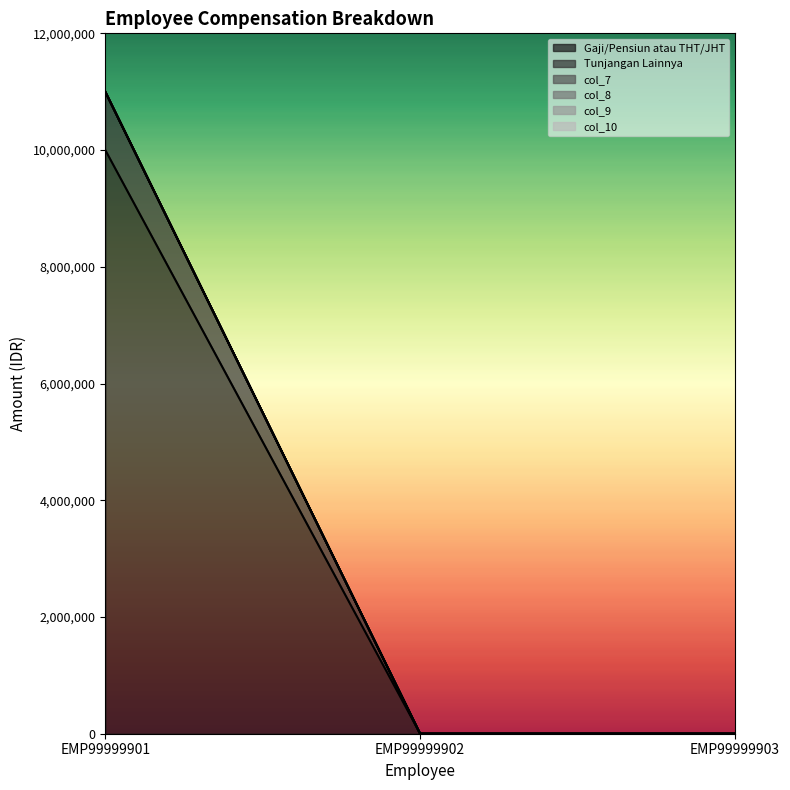

What are all the series names shown in the legend?

Gaji/Pensiun atau THT/JHT, Tunjangan Lainnya, col_7, col_8, col_9, col_10